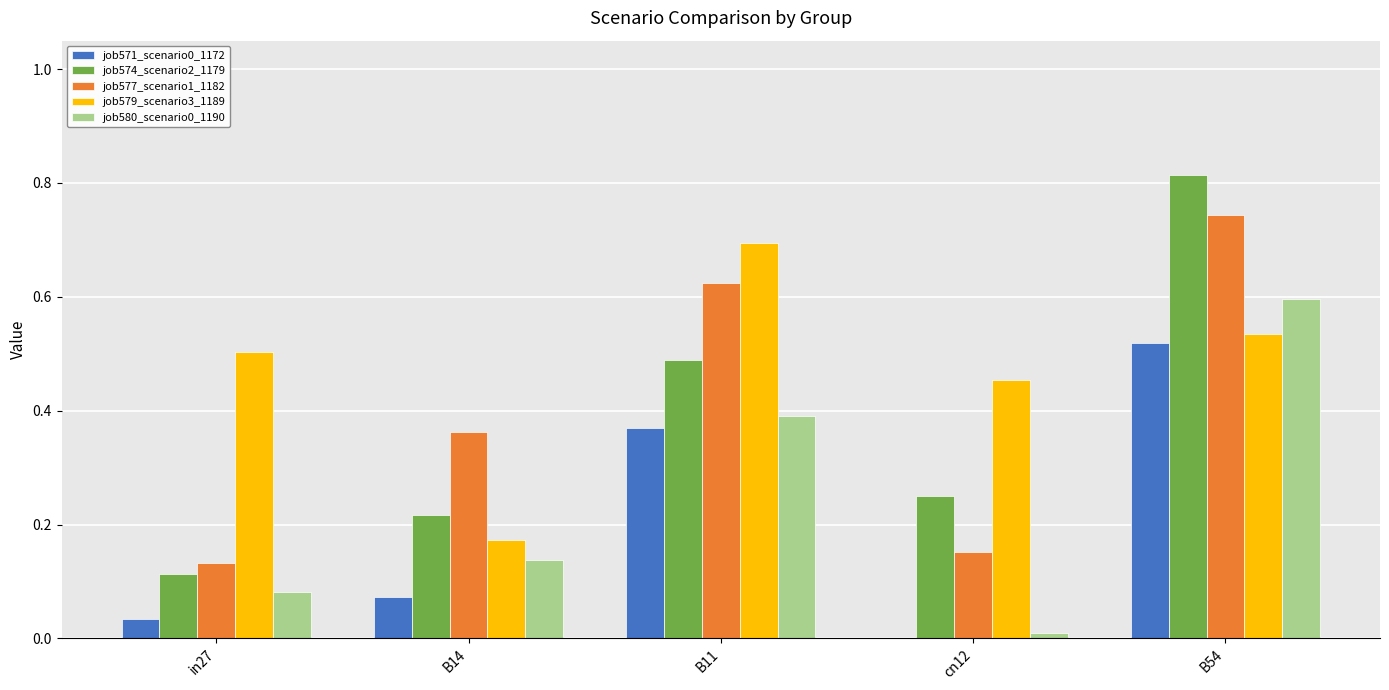

At which label does job571_scenario0_1172 reach its peak?

B54